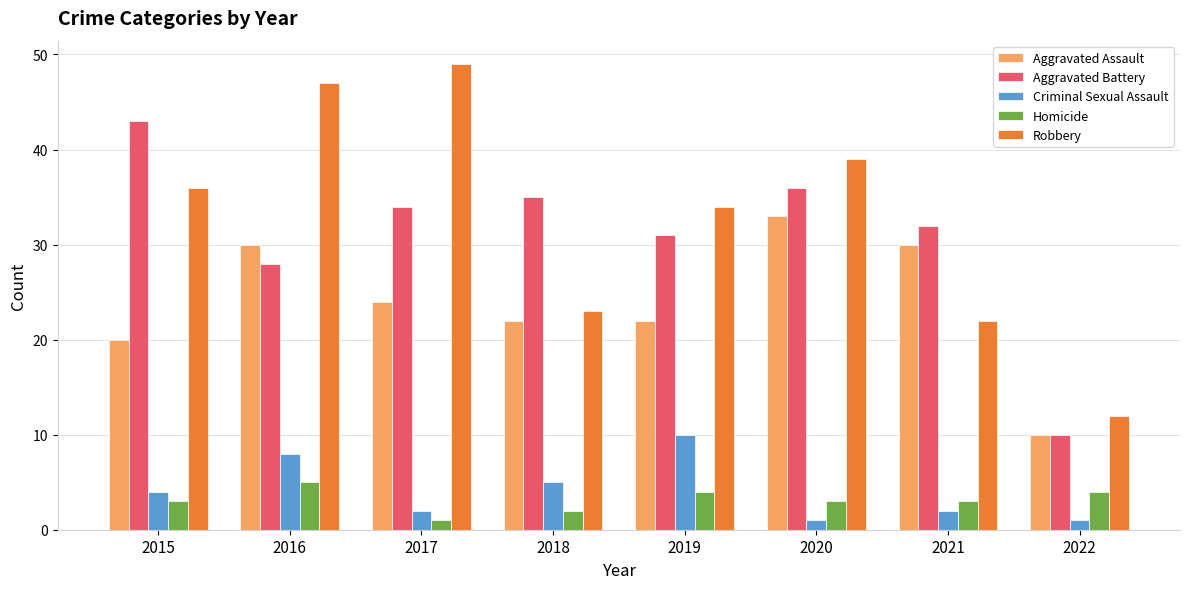

At 2016, list the series in order from smallest to largest.

Homicide, Criminal Sexual Assault, Aggravated Battery, Aggravated Assault, Robbery